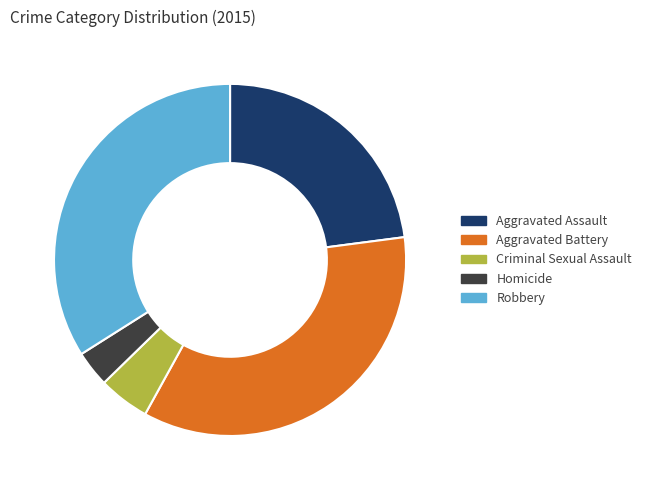

True or false: Aggravated Battery accounts for 40% of the total.

False